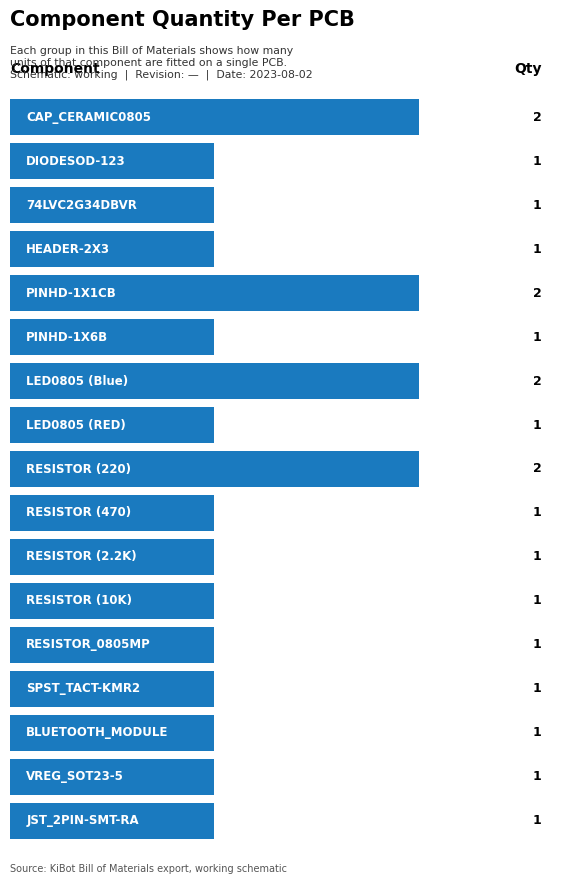

What is the smallest value displayed?

1